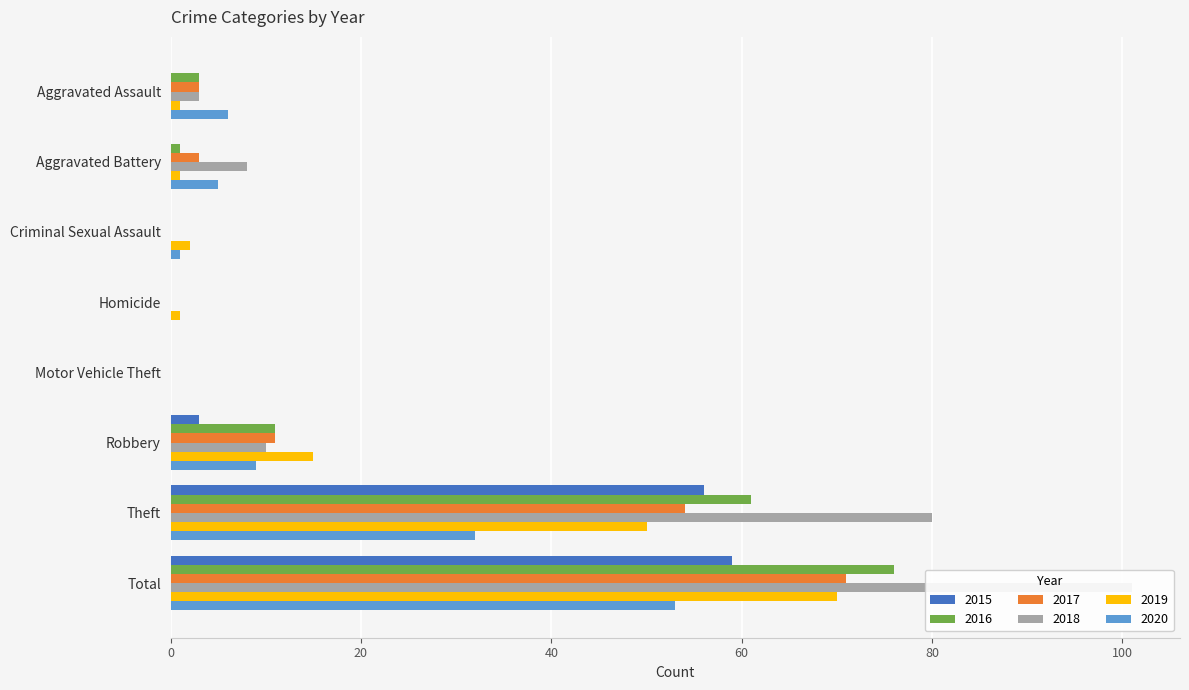

What is the total value across all series at Theft?

333